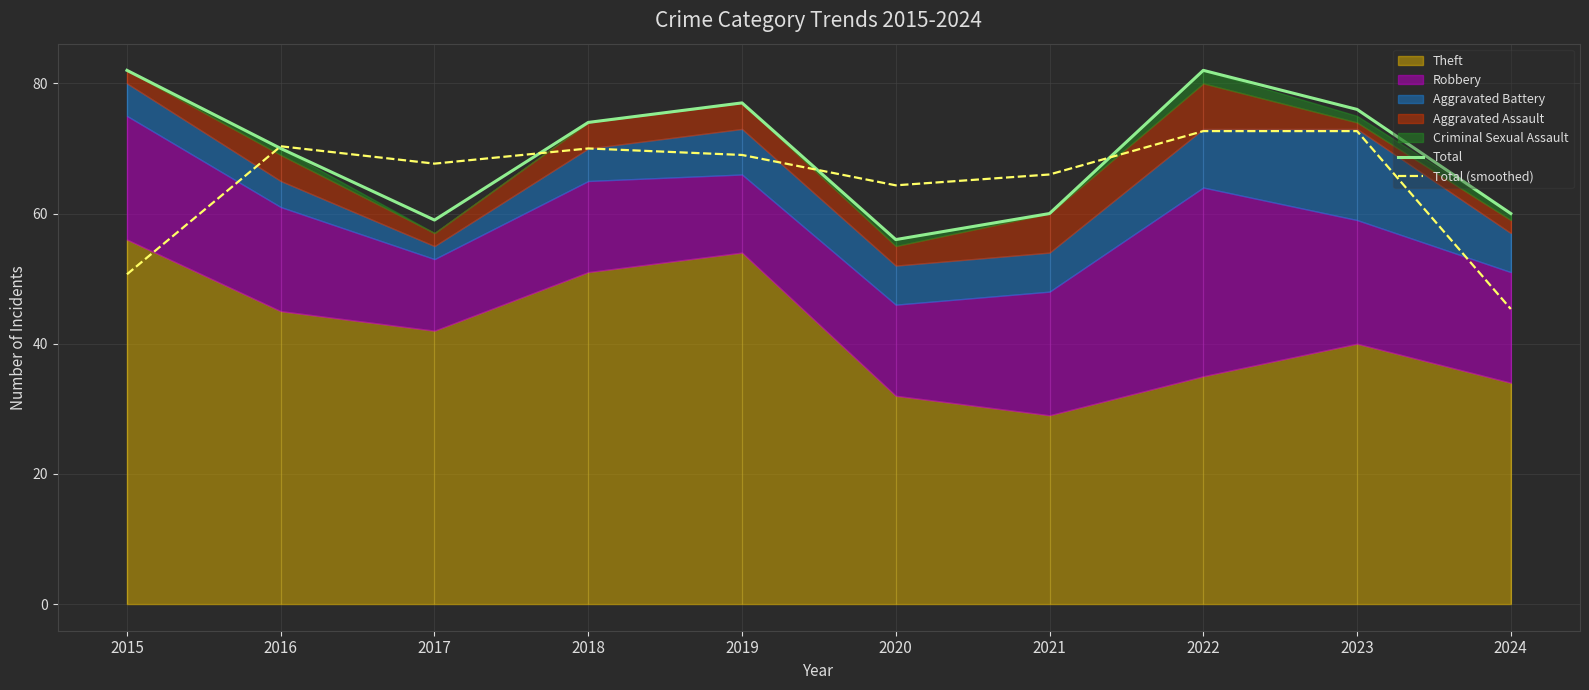

How many intersections are there between Total (smoothed) and Total?

4